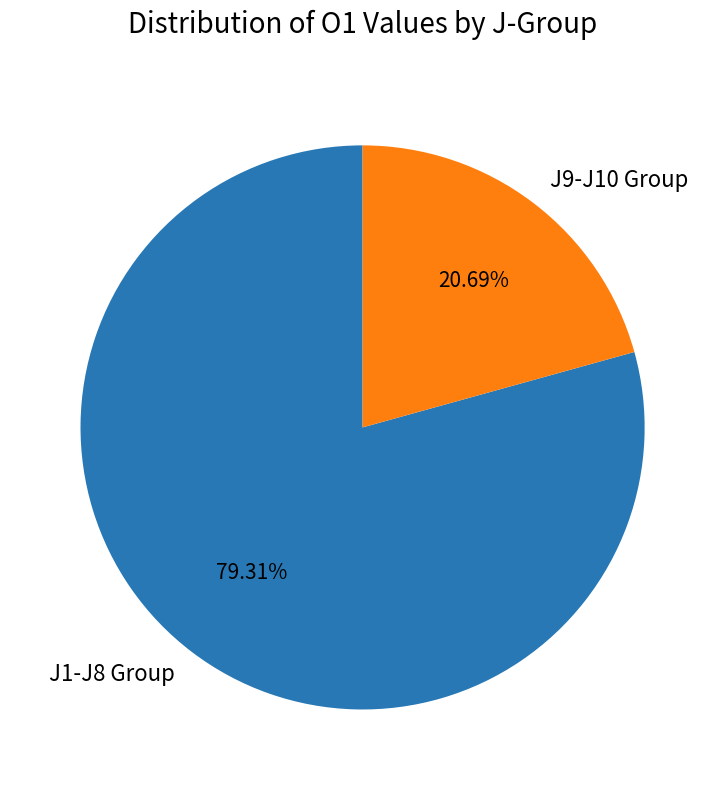

How many segments does this pie chart have?

2